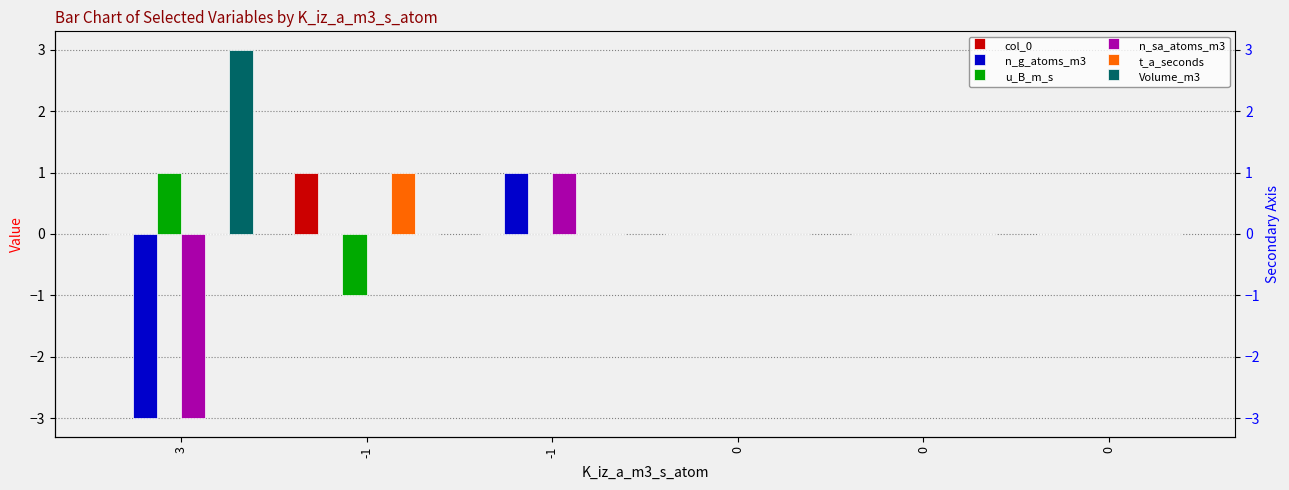

The t_a_seconds series shows 0 at 0. True or false?

True